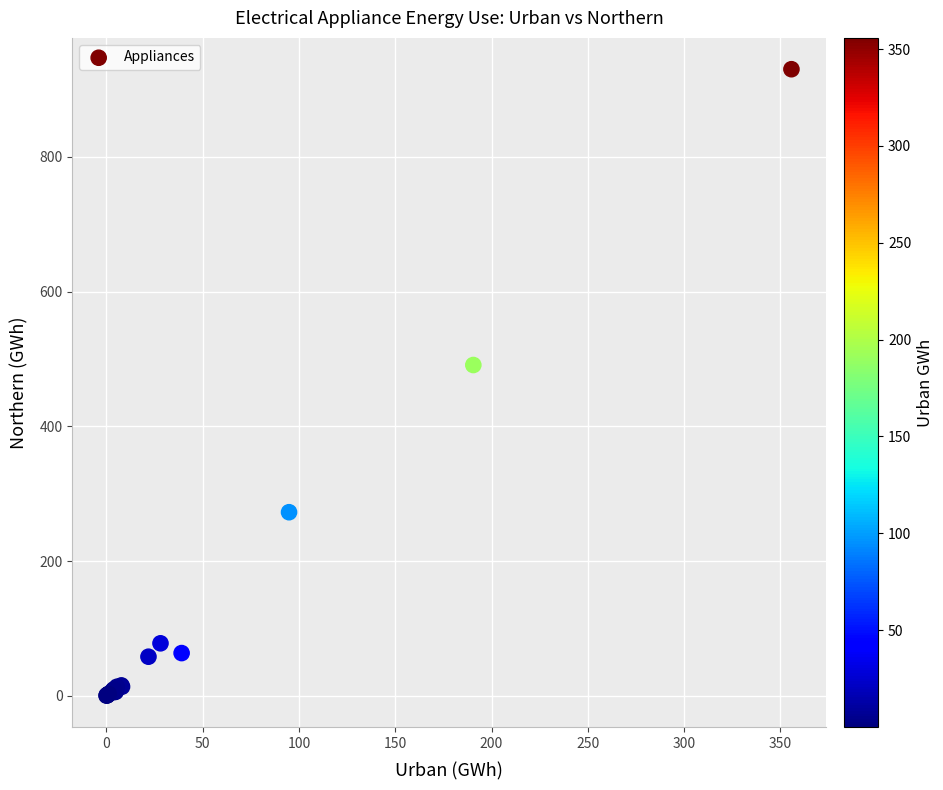

What Y value in the scatter plot is closest to 465?

491.1